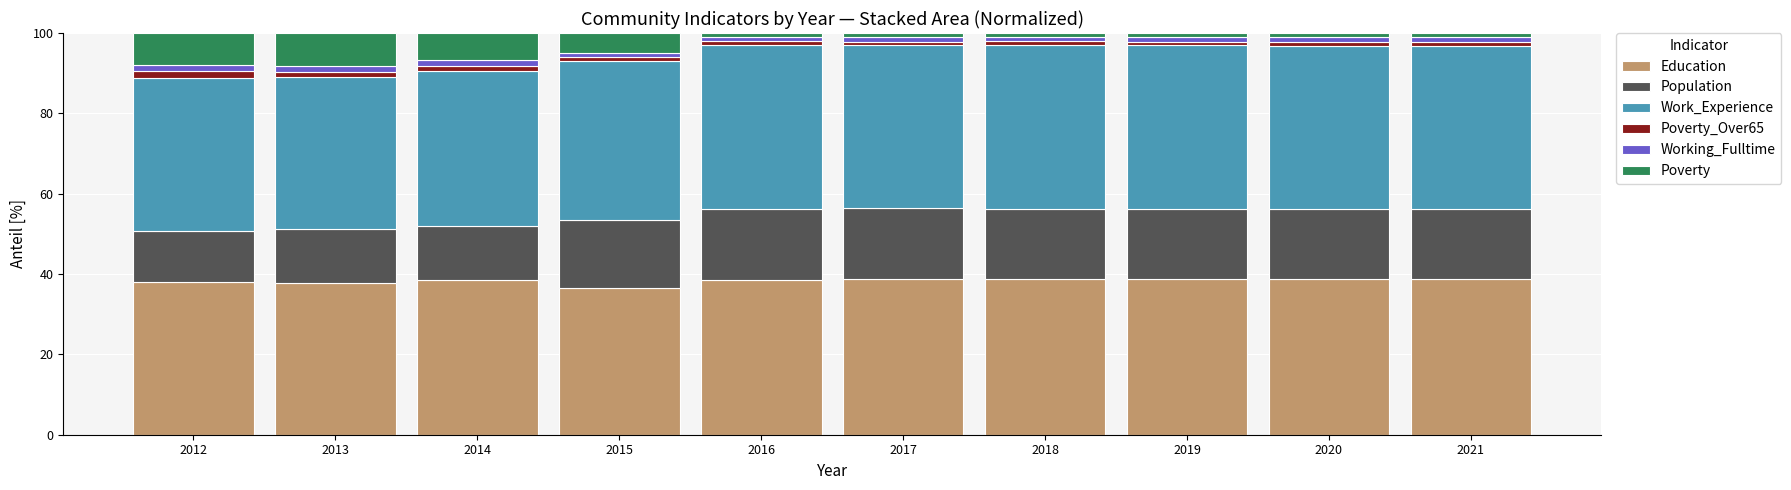

What is the highest value of the Education series?

38.8